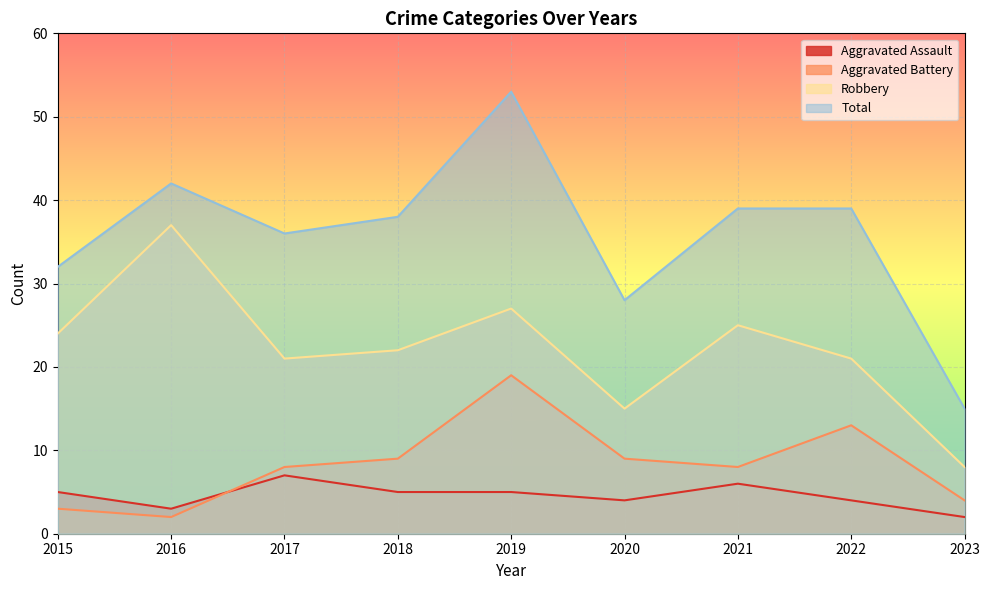

List the series in order of their peak value, highest first.

Total, Robbery, Aggravated Battery, Aggravated Assault